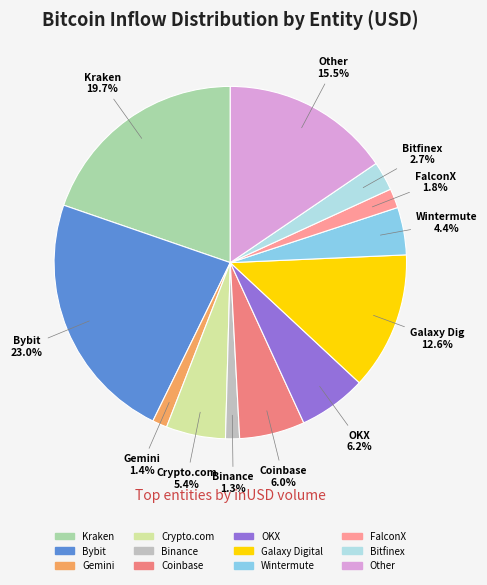

How many slices are in this pie chart?

12